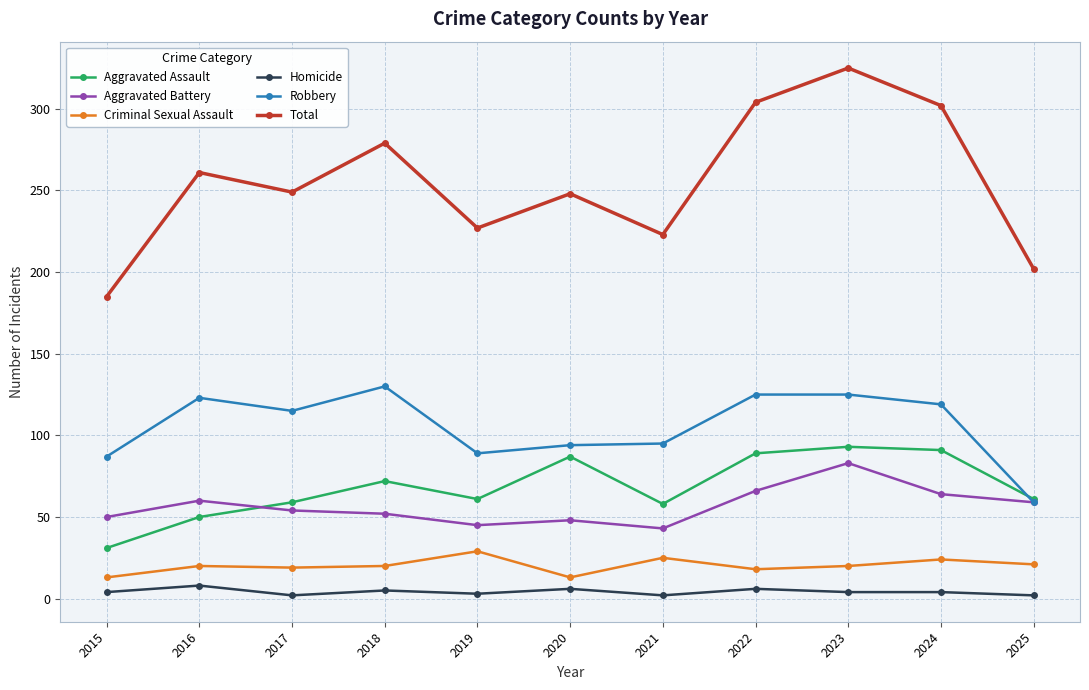

True or false: Total and Aggravated Assault intersect in this chart.

False